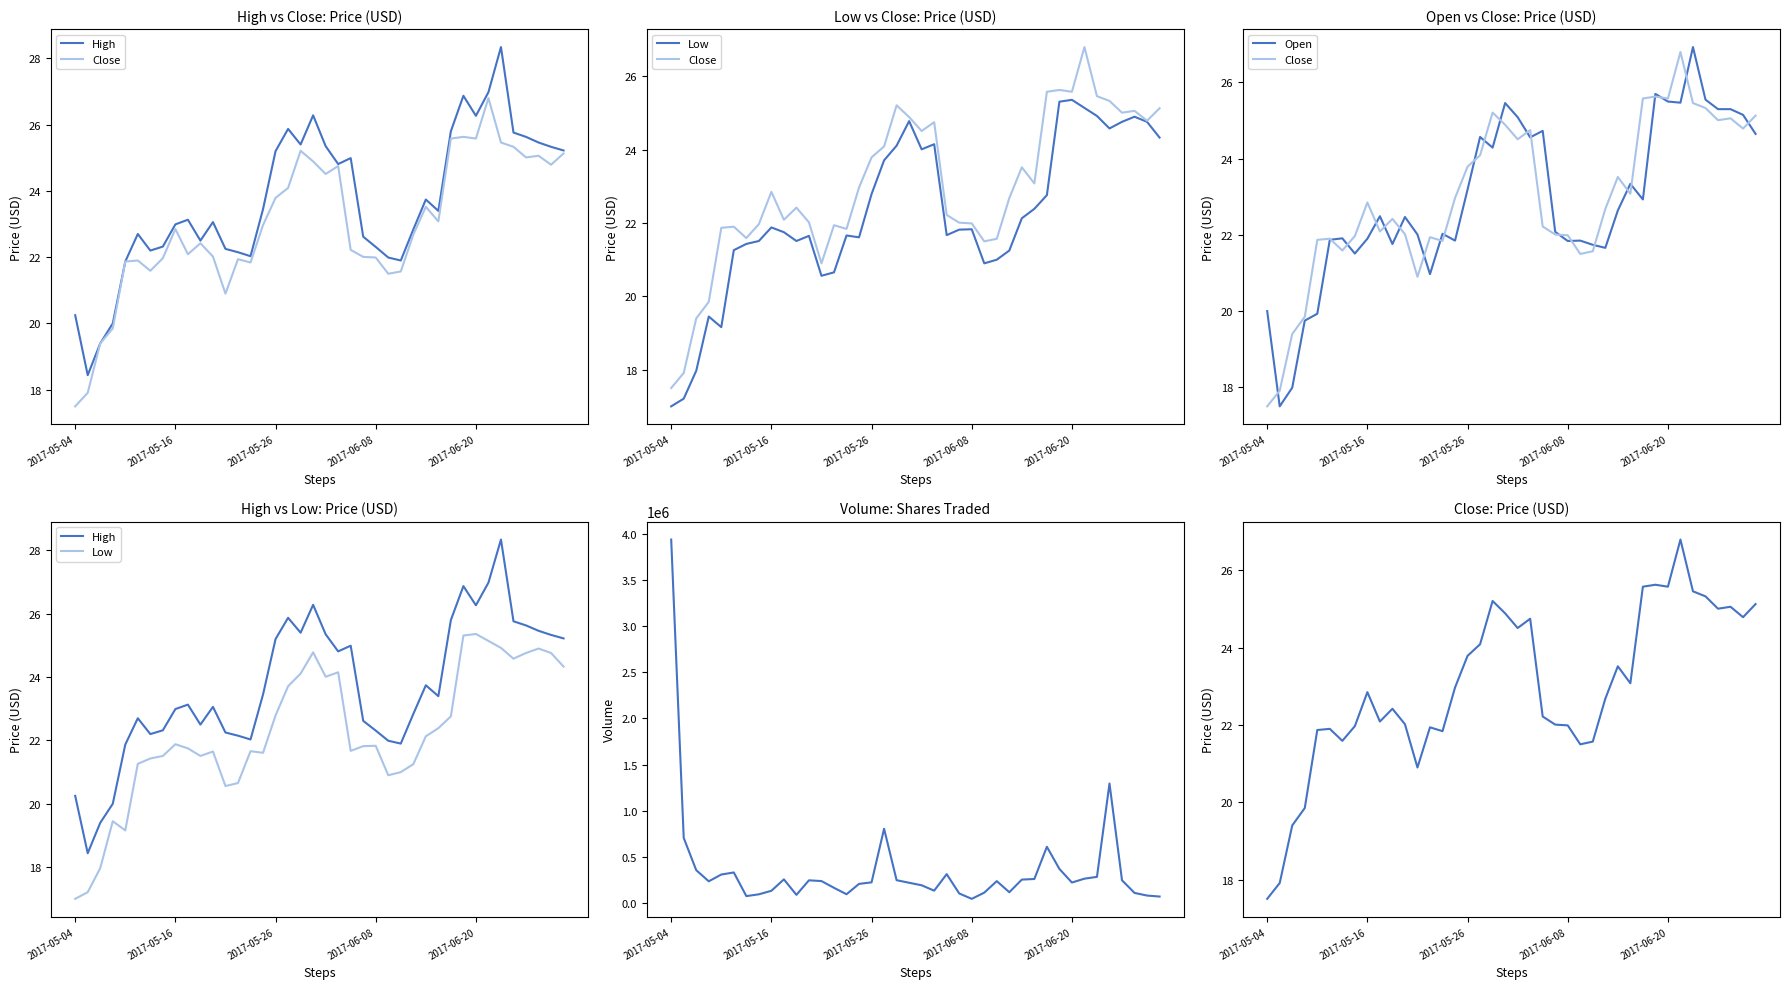

Which series changed the most between 8 and 14?

Volume